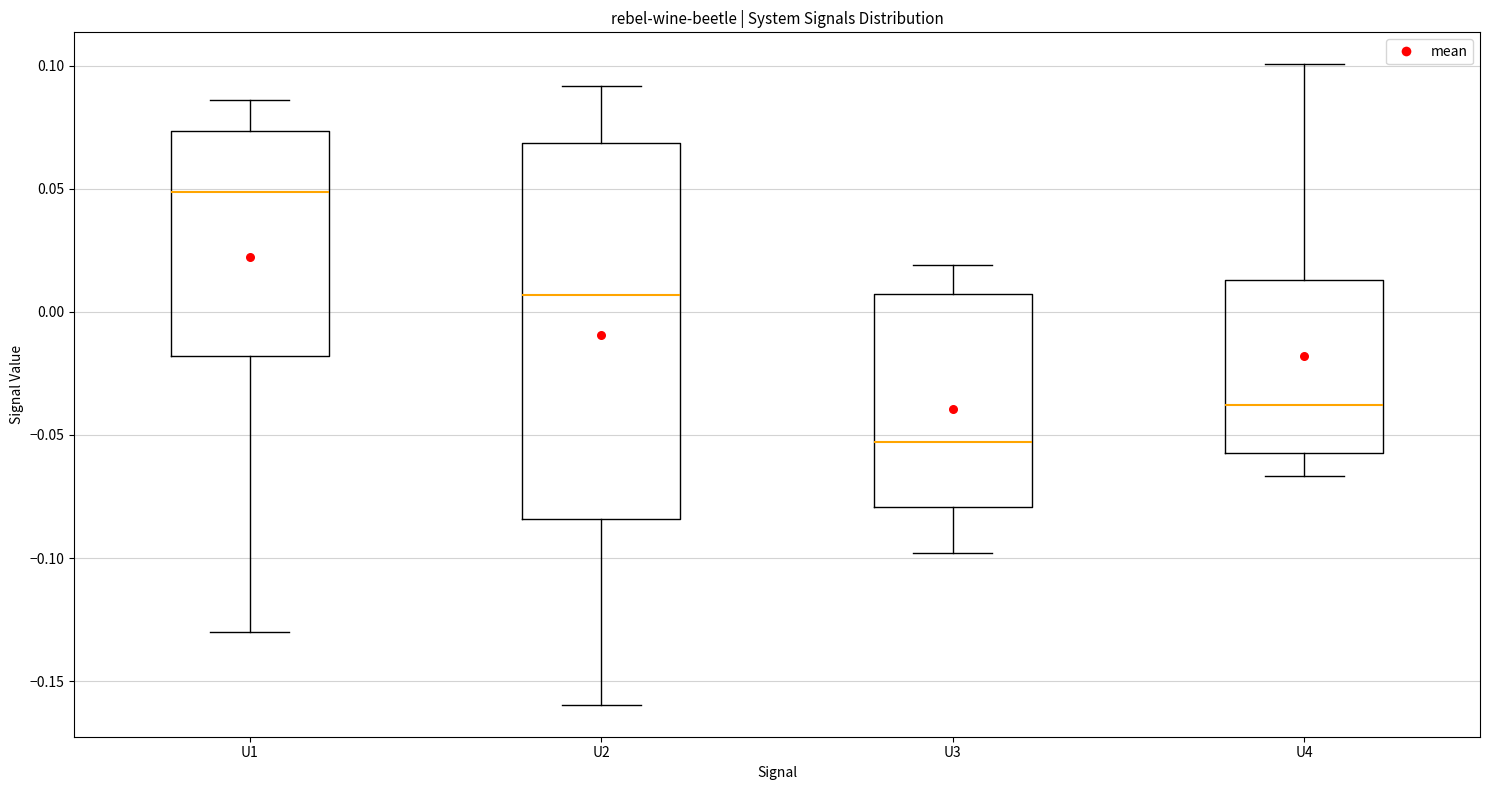

Which box's median line is the highest?

U1